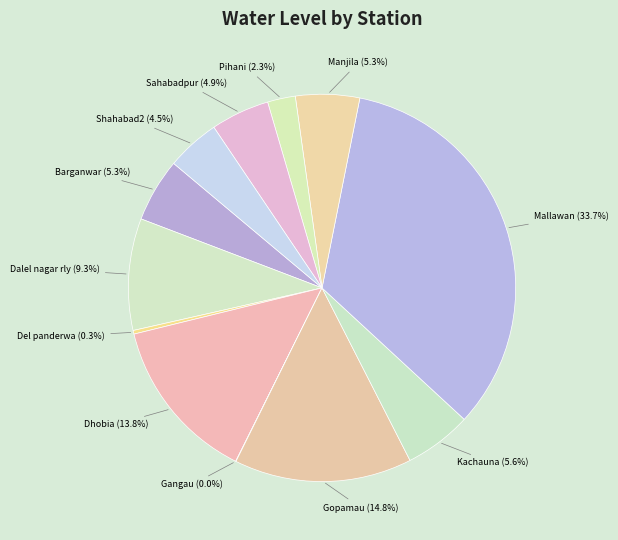

Does any single category account for the majority?

No